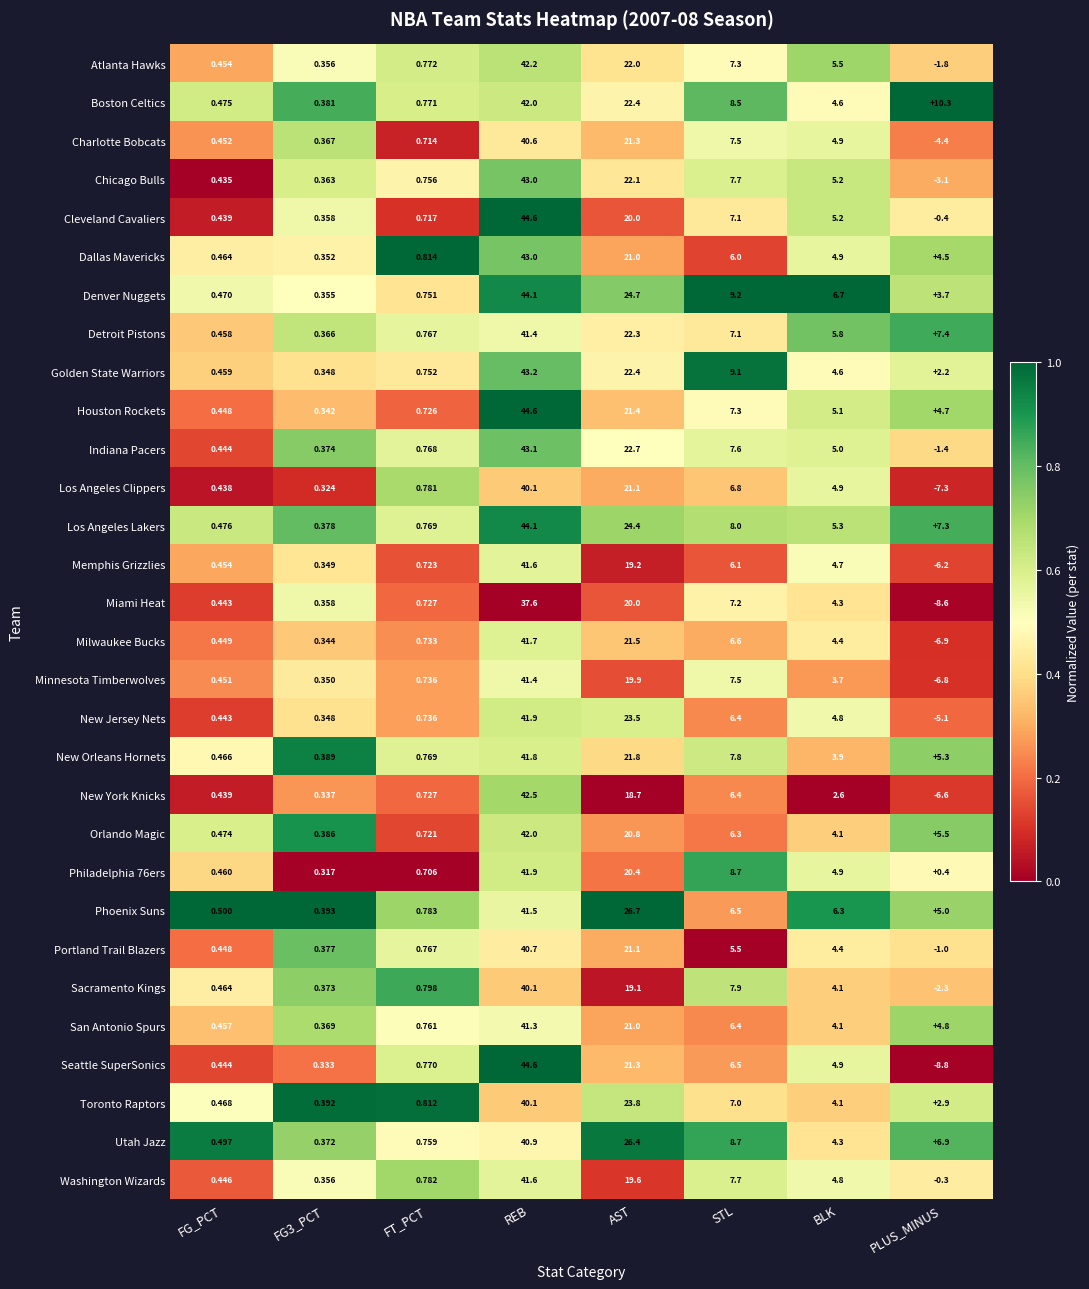

Which series has the largest total across all categories?

Los Angeles Lakers